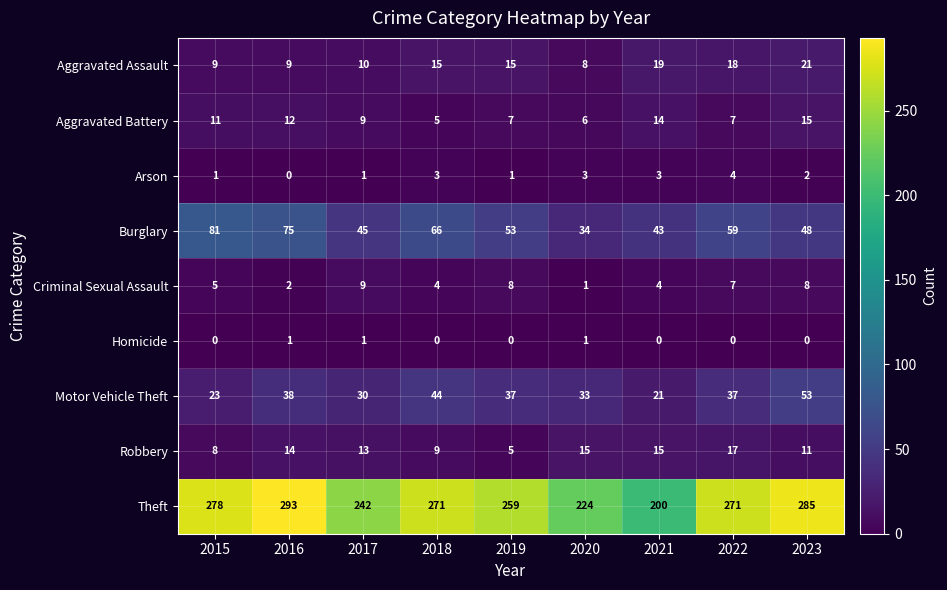

List the series in order of their peak value, lowest first.

Homicide, Arson, Criminal Sexual Assault, Aggravated Battery, Robbery, Aggravated Assault, Motor Vehicle Theft, Burglary, Theft